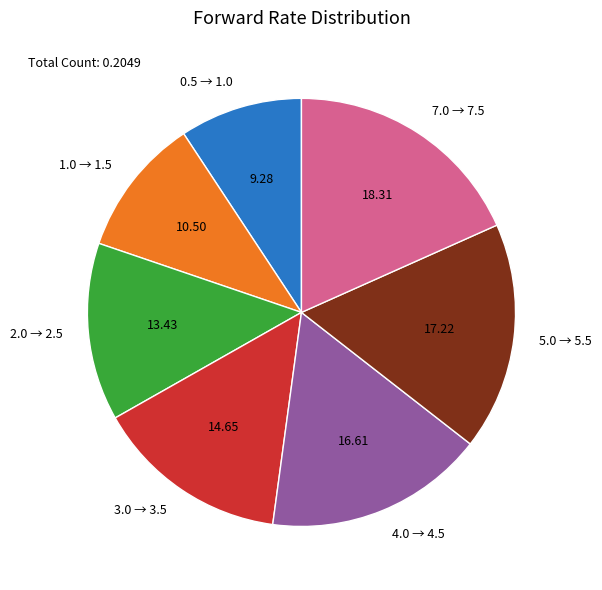

Do 5.0 → 5.5 and 3.0 → 3.5 together represent more than half of the pie?

No